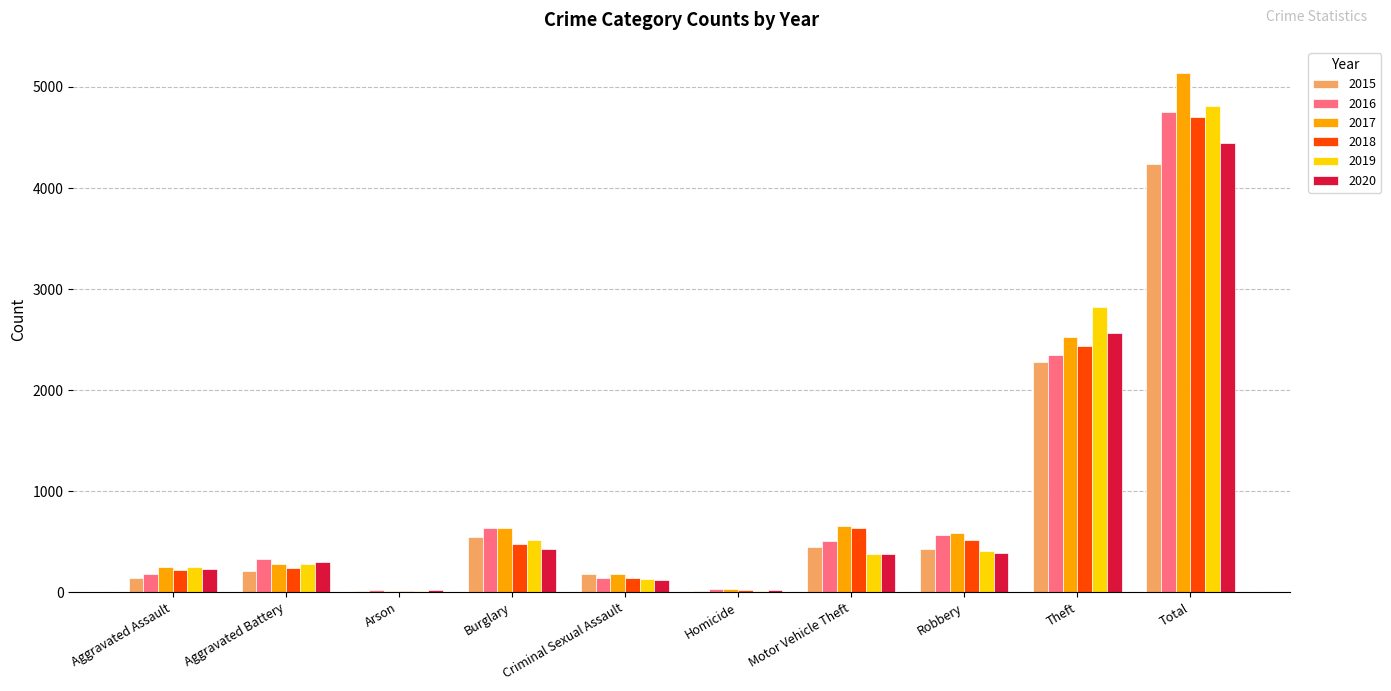

The 2019 series shows 248 at Aggravated Assault. True or false?

True